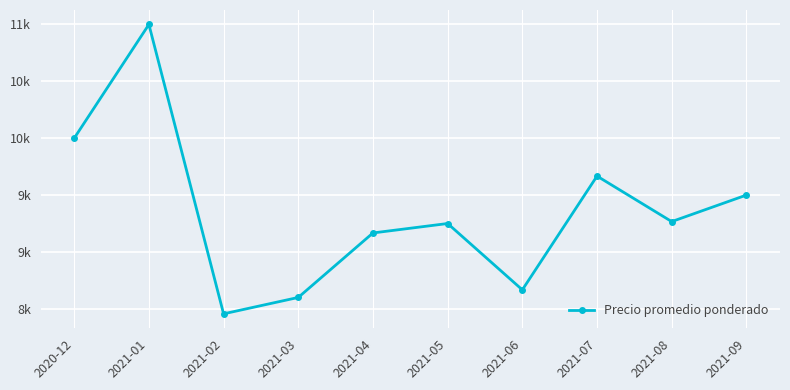

How many data points does each series have?

10